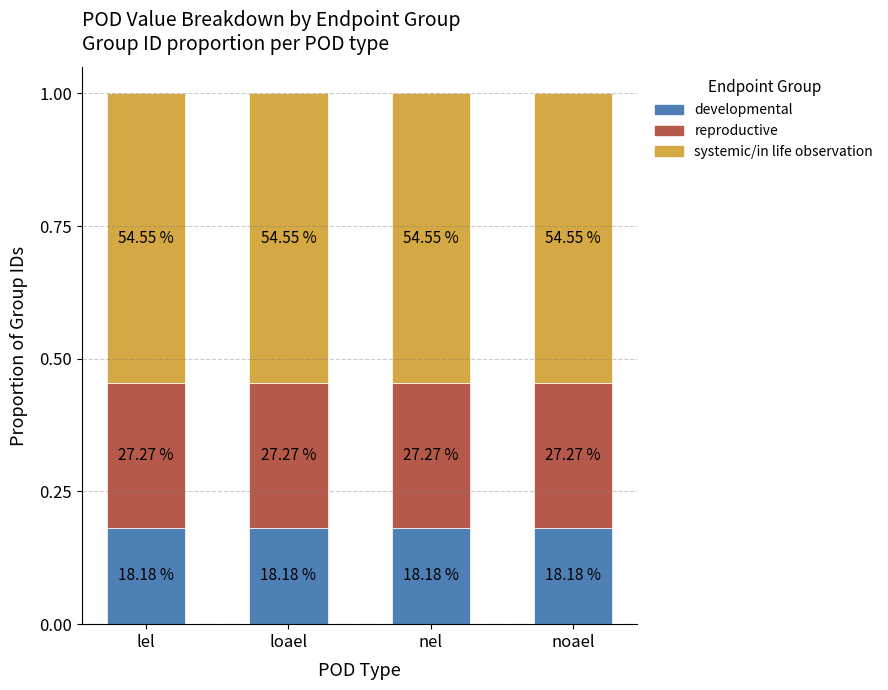

What are all the series names shown in the legend?

developmental, reproductive, systemic/in life observation